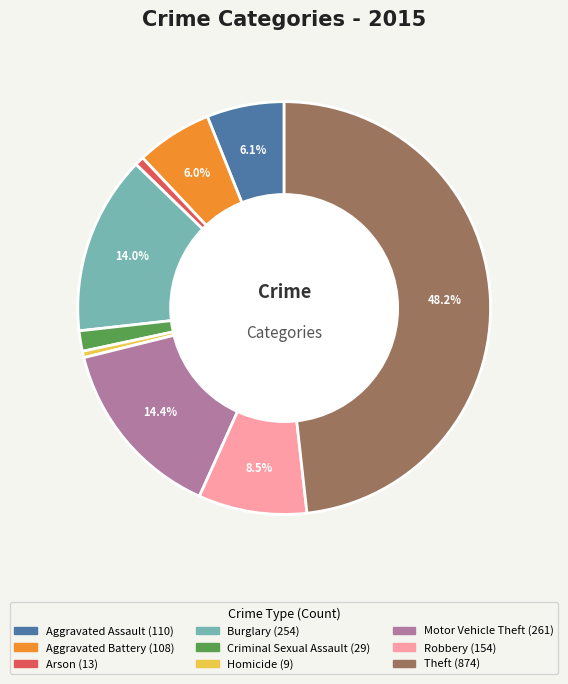

Approximately how many times larger is the value at Motor Vehicle Theft compared to Aggravated Assault?

2.4